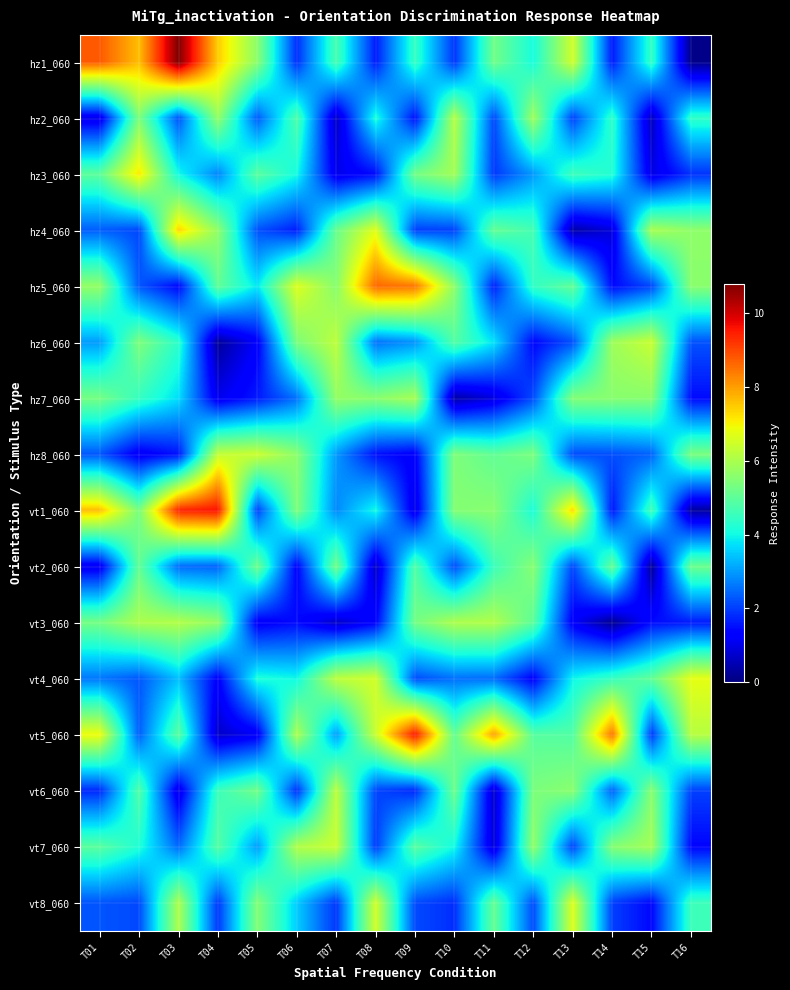

What is the difference between the highest and lowest values at T11?

7.2